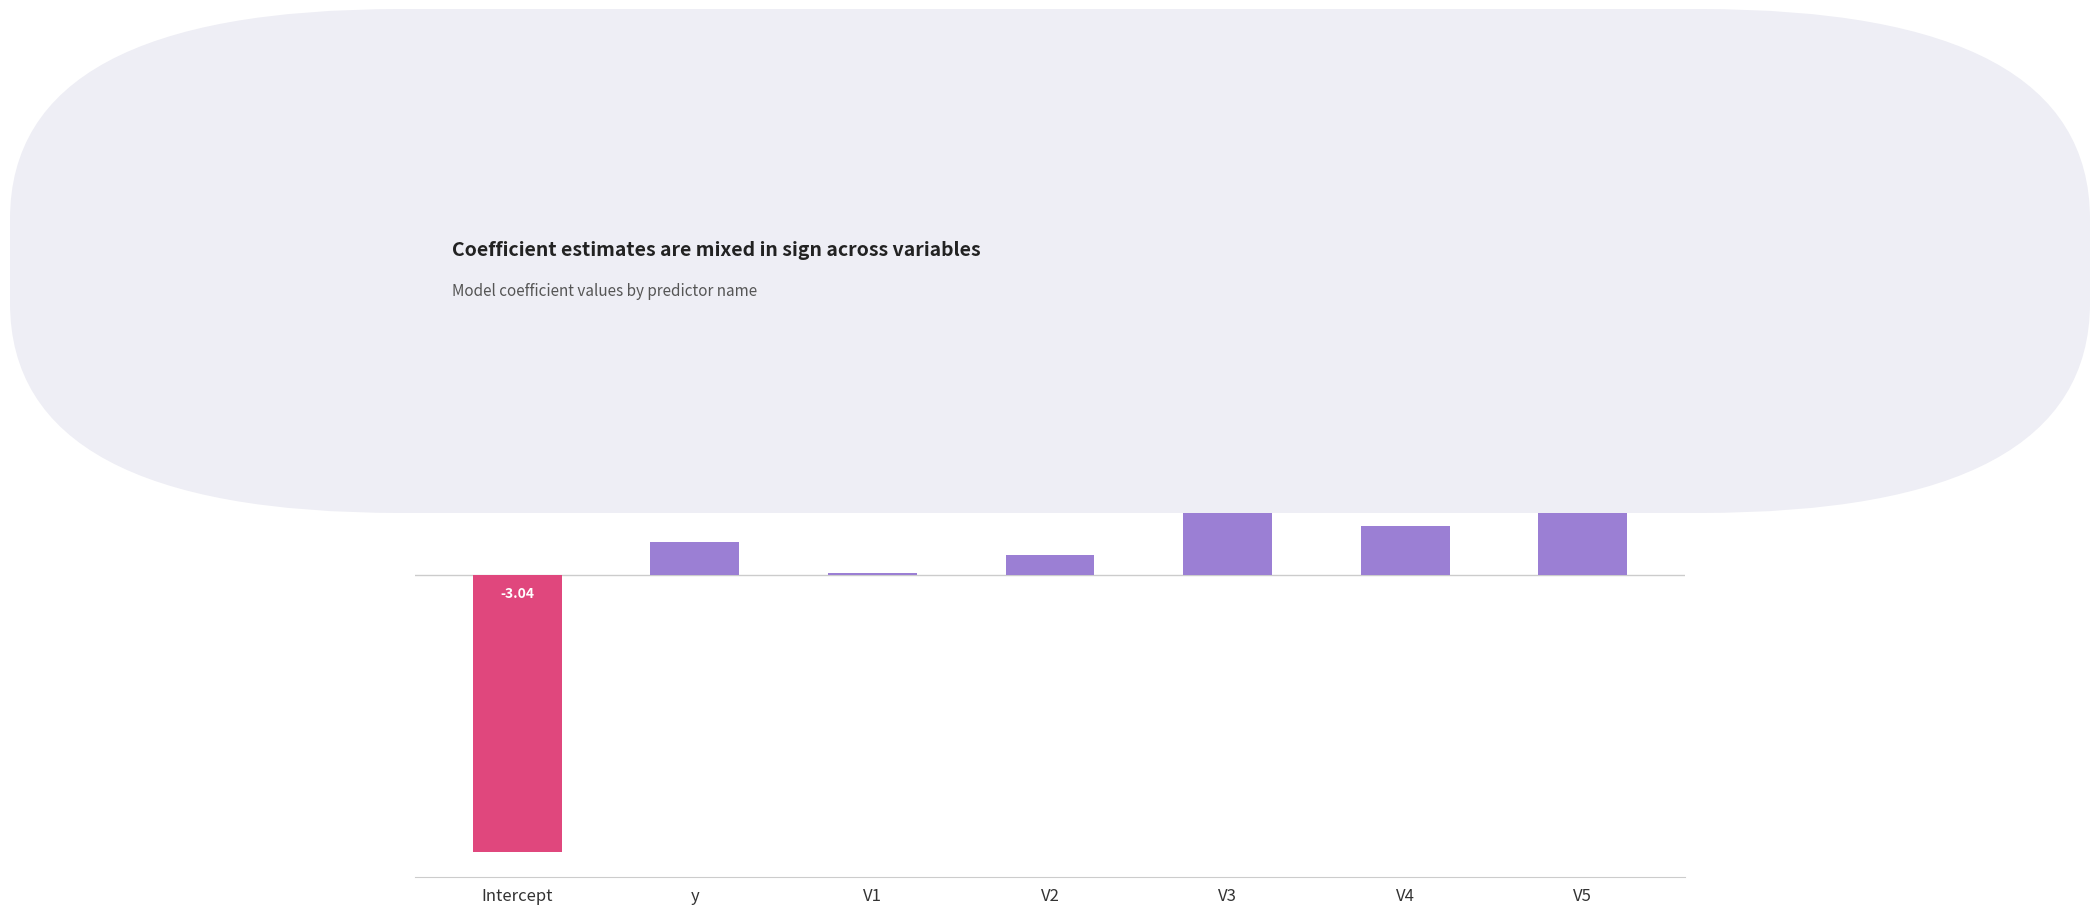

What is the sum of all values?

1.4